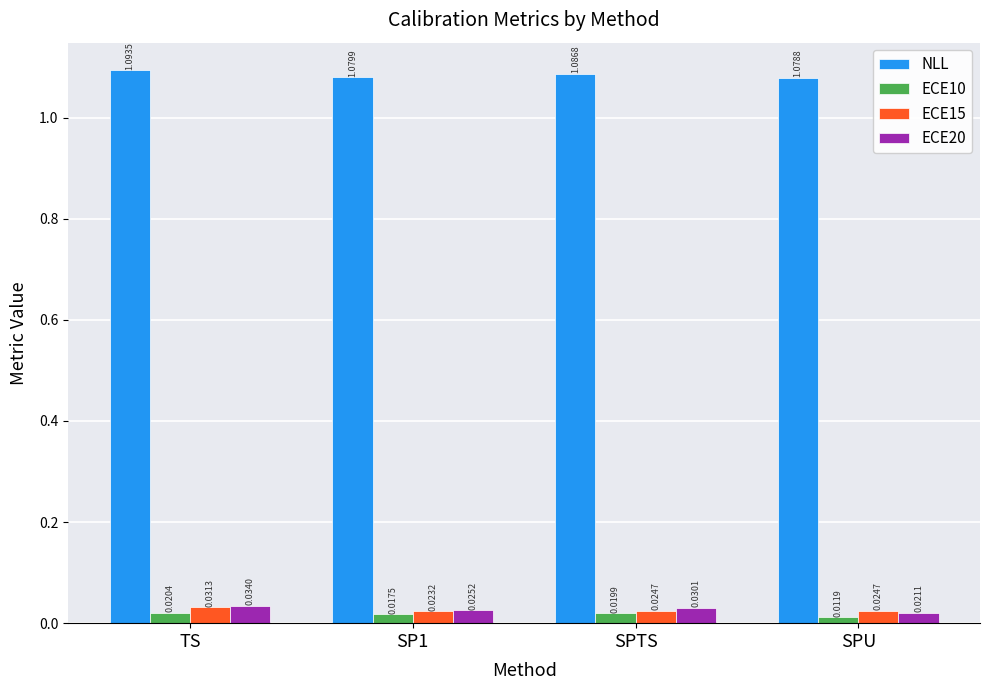

What is the sum of the ECE15 values at SP1 and TS?

0.1